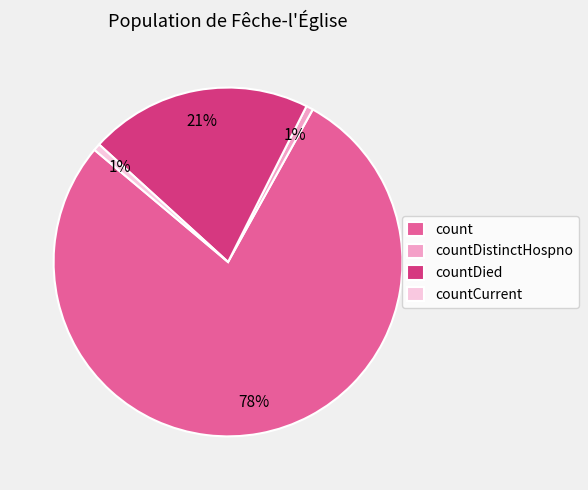

Is there a majority slice in this chart?

Yes